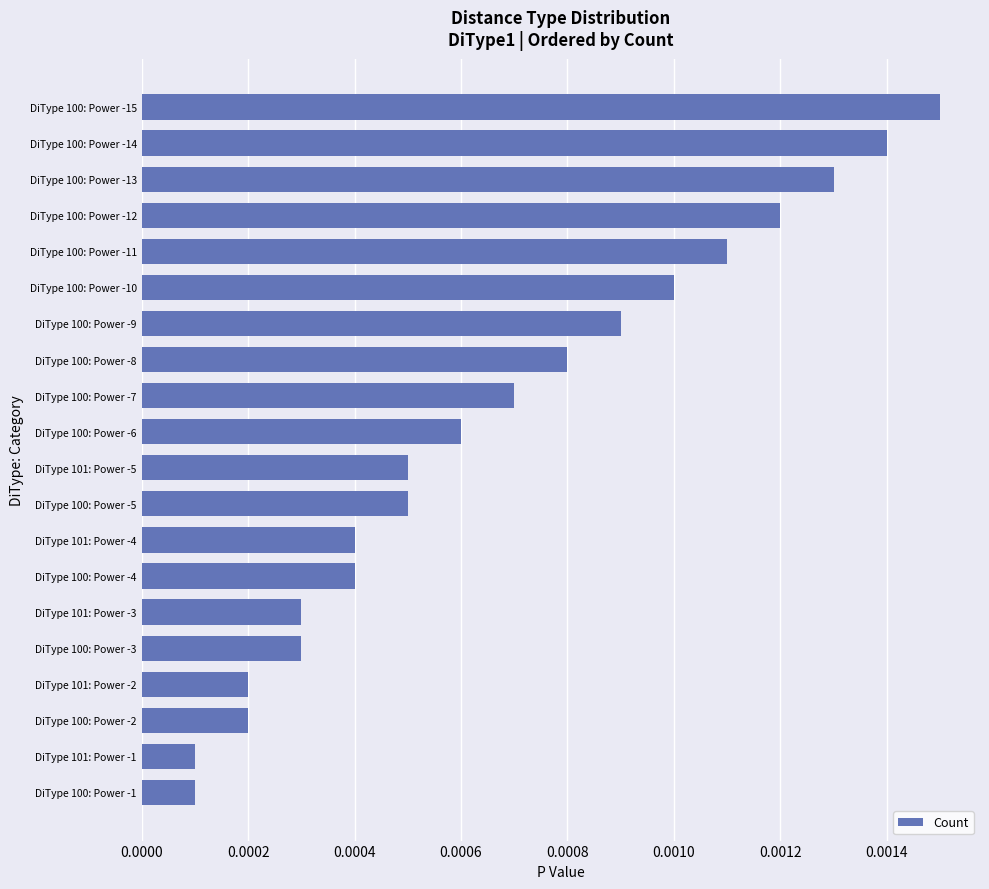

Which label corresponds to the largest value in the chart?

DiType 100: Power -15